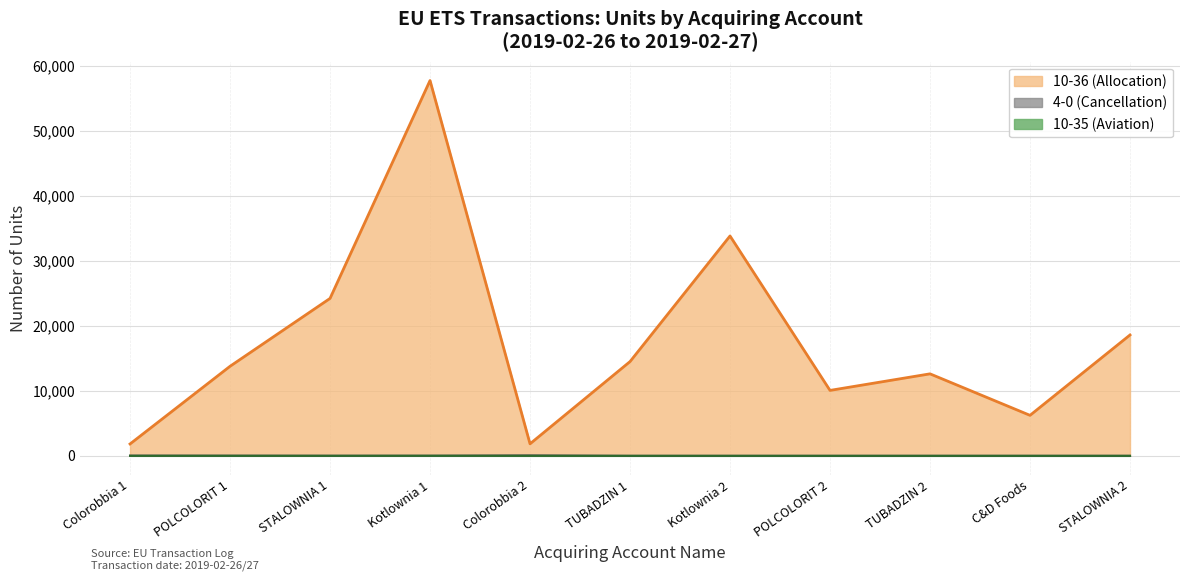

Rank the series by their maximum value, from highest to lowest.

10-36 trend, 4-0 trend, 10-35 trend